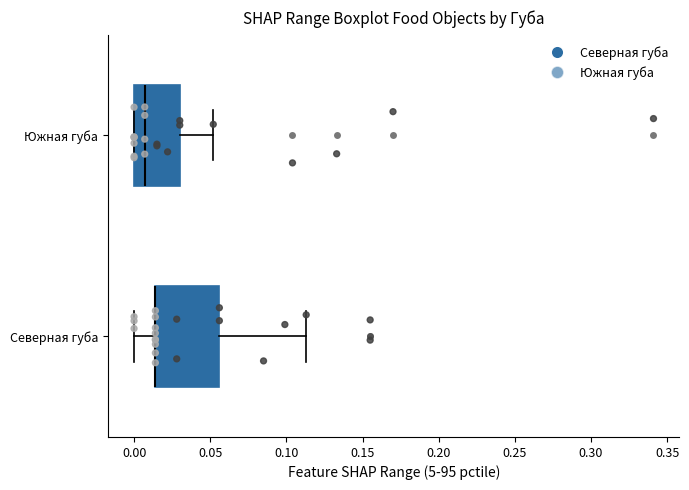

Which box is the widest, from its left edge to its right edge?

Северная губа